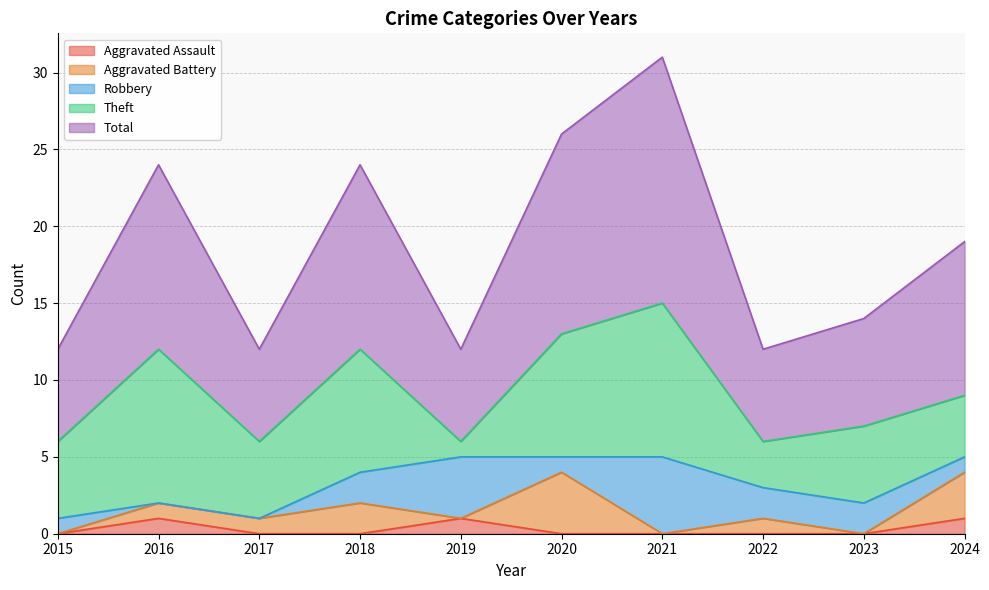

At which label does Robbery first exceed 2?

2019